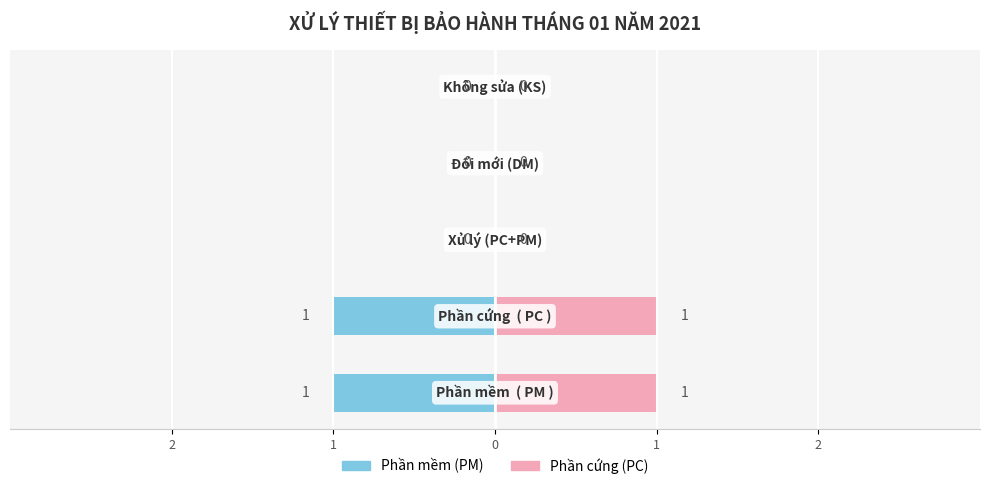

Reading left to right, transcribe all the data shown in this chart.

Phần mềm (PM): -1	-1	0	0	0
Phần cứng (PC): 1	1	0	0	0